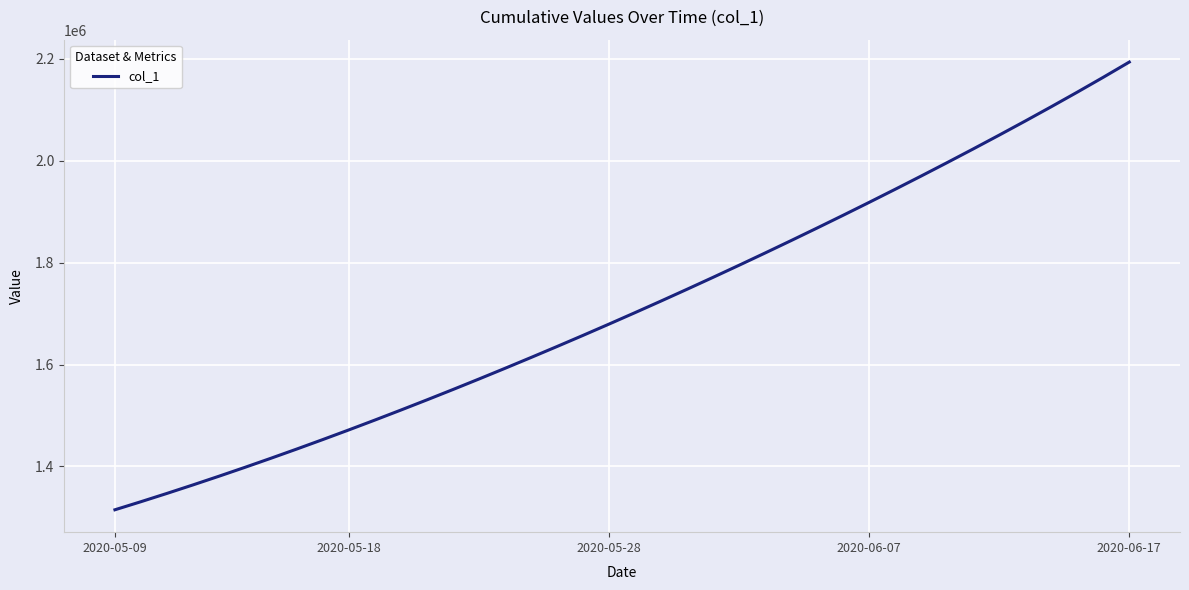

What is the minimum value shown in the chart?

1315099.0